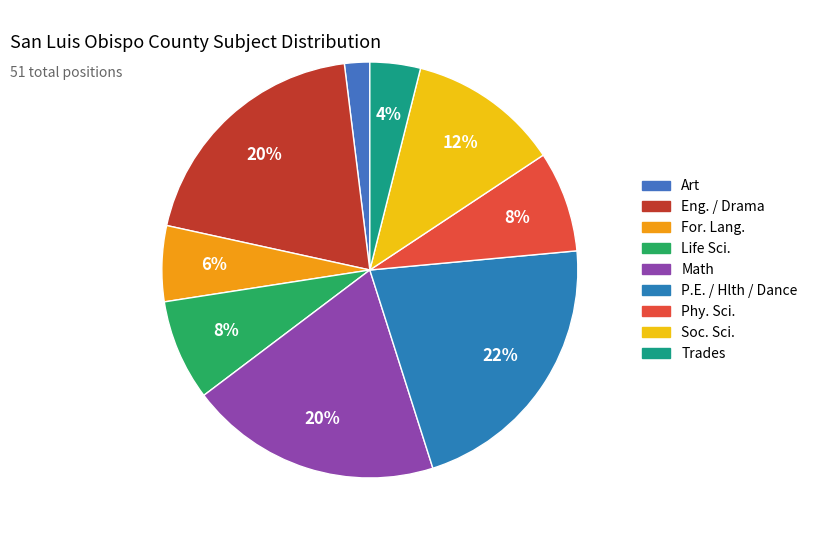

To the nearest percent, what is the average slice percentage?

11%